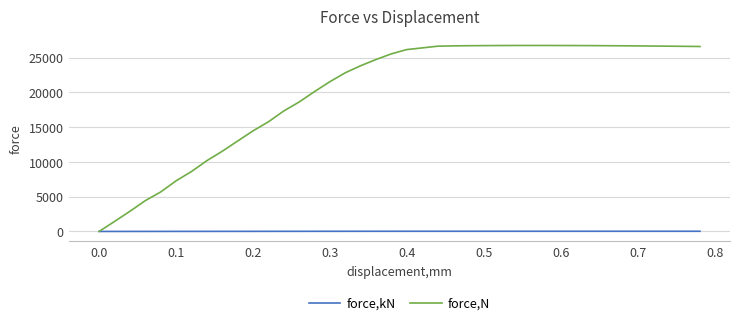

Which series has the widest spread of values?

force,N